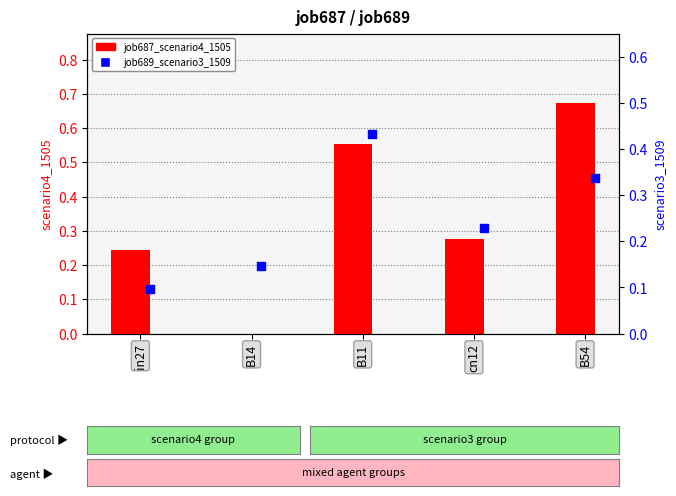

What are all the series names shown in the legend?

job687_scenario4_1505, job689_scenario3_1509